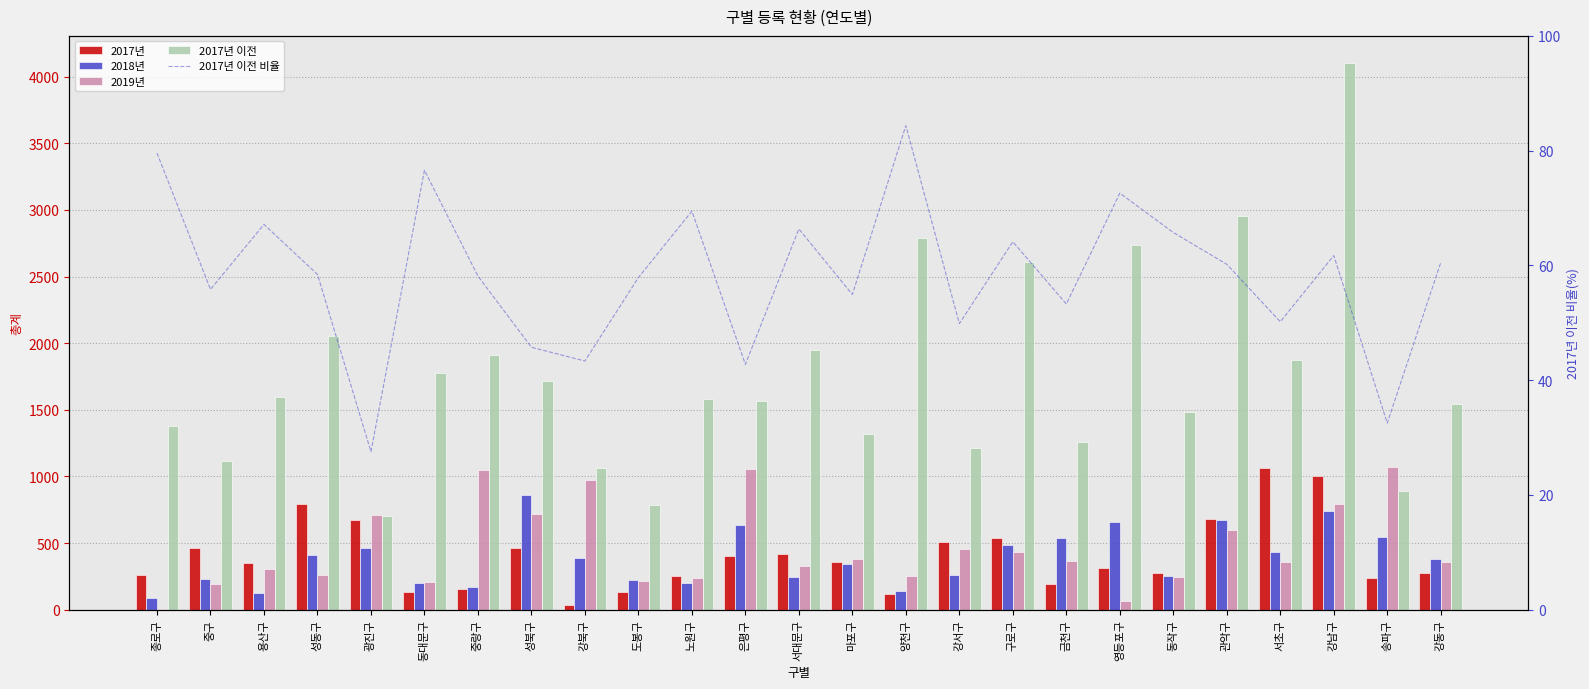

How many groups of bars are there?

25